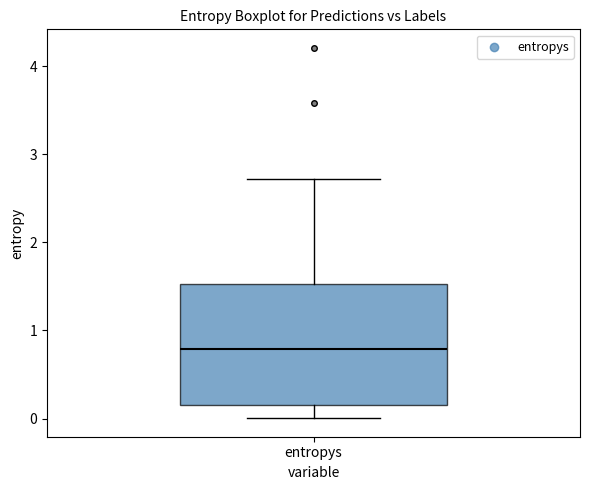

Read this box plot against the y-axis: the position of the median line, the range covered by the box, and the ends of both whiskers. The values are not printed on the chart, so give them approximately, as read against the axis.

median 0.8, box 0.2 to 1.5, whiskers 0.0 to 2.7